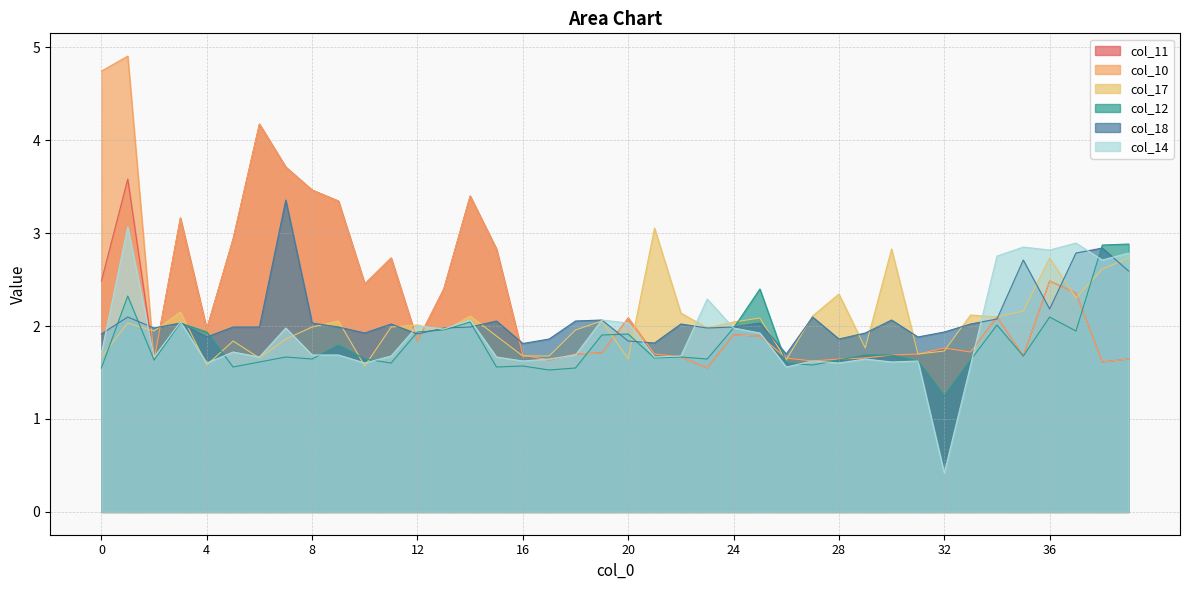

What is the difference between the col_10 values at 22 and 4?

0.3